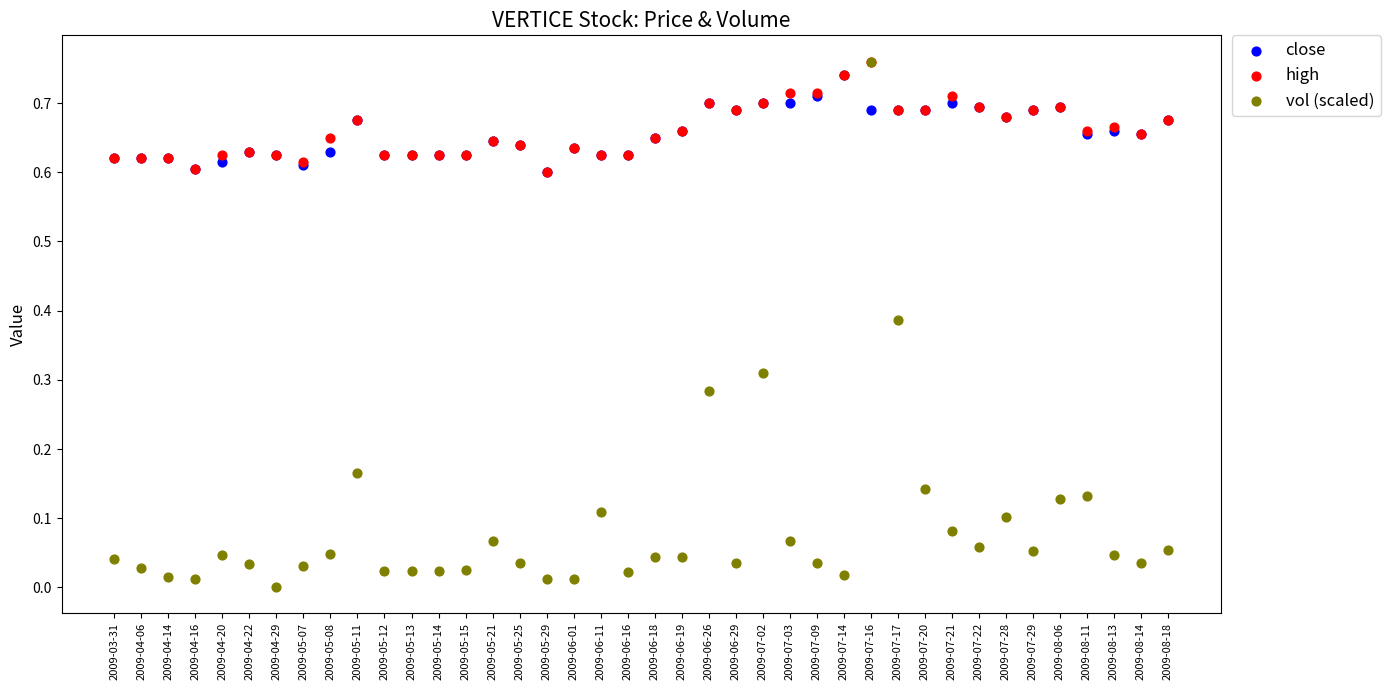

Which series contains the lowest Y value?

vol (scaled)